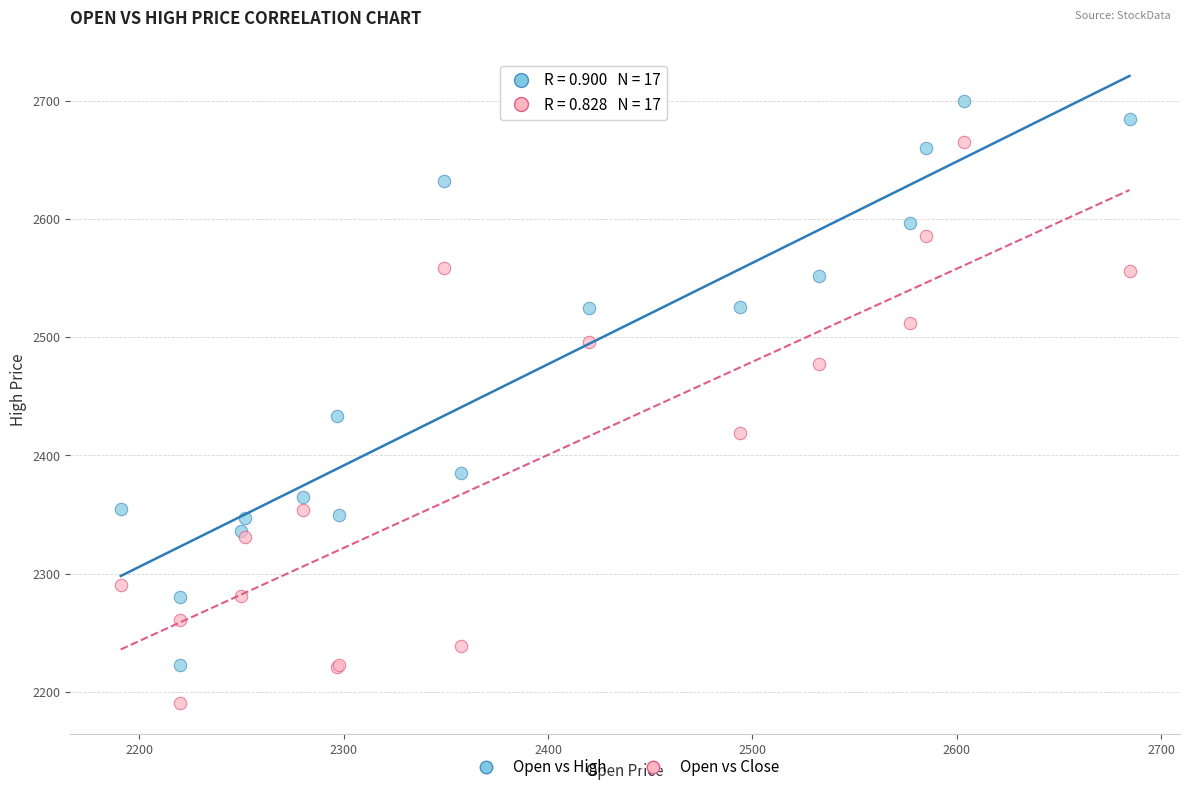

Which series has the largest Y range (max minus min)?

Open vs High